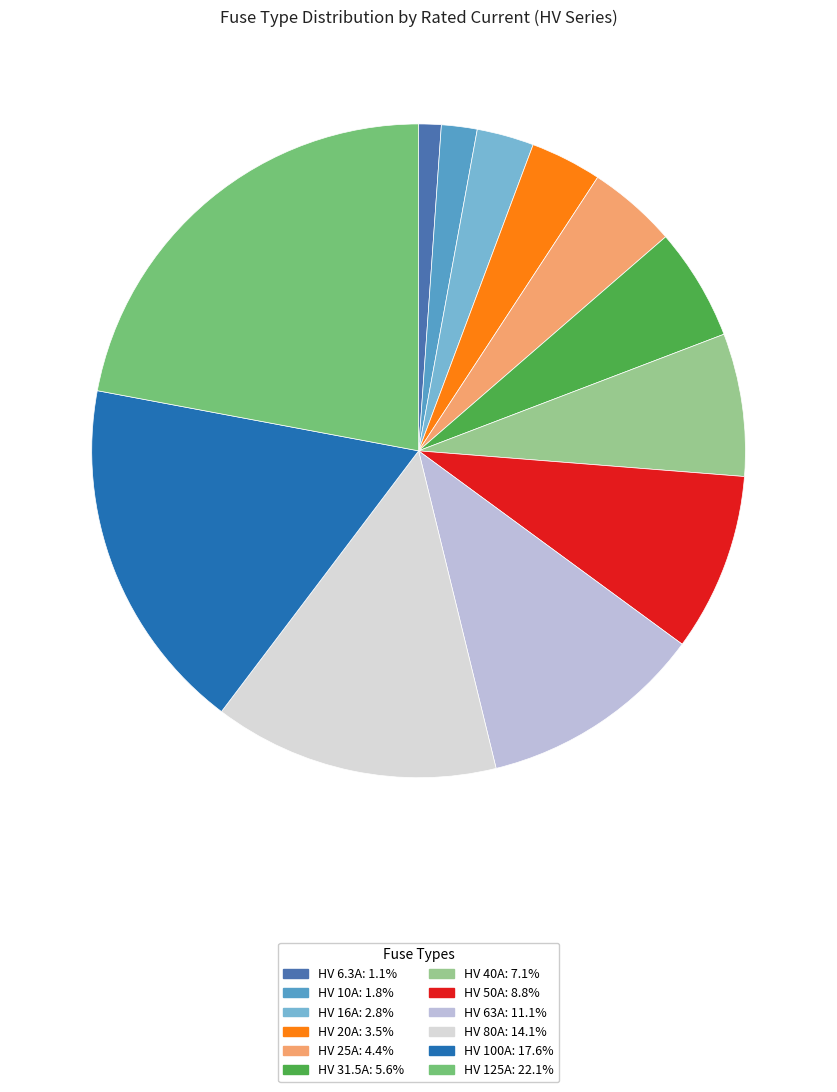

Is the sum of HV 25A and HV 6.3A greater than half?

No